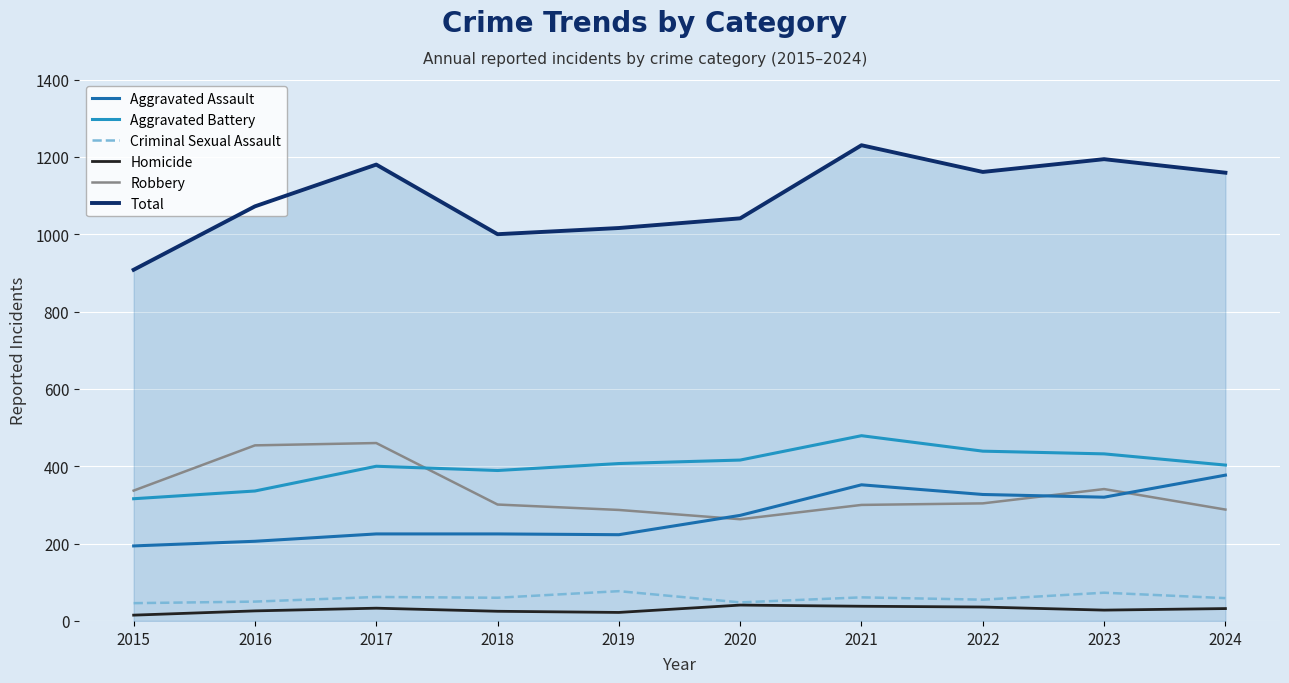

What is the difference between the highest and lowest values at 2023?

1166